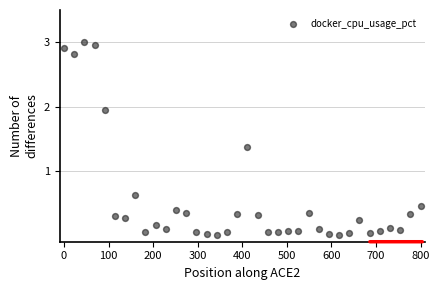

What is the range of X values (max minus min)?

800.0